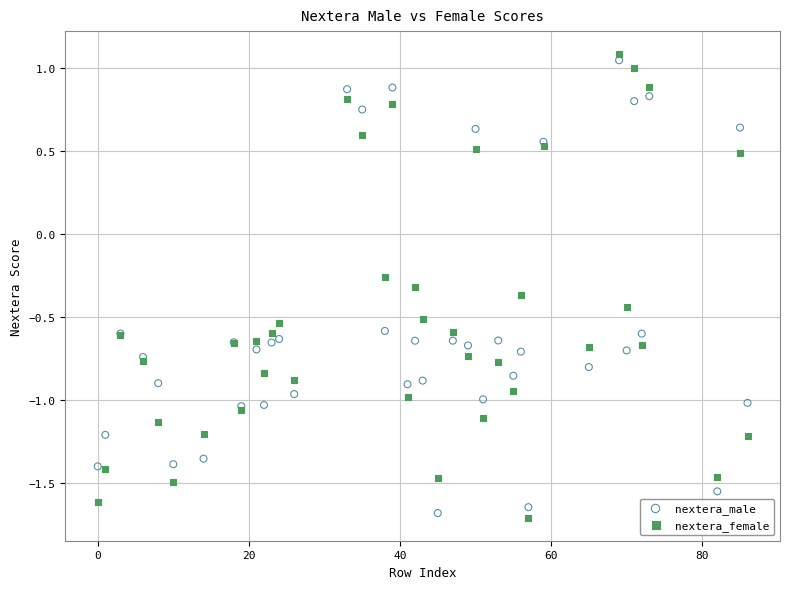

What is the X range (max minus min) for the scatter plot?

86.0